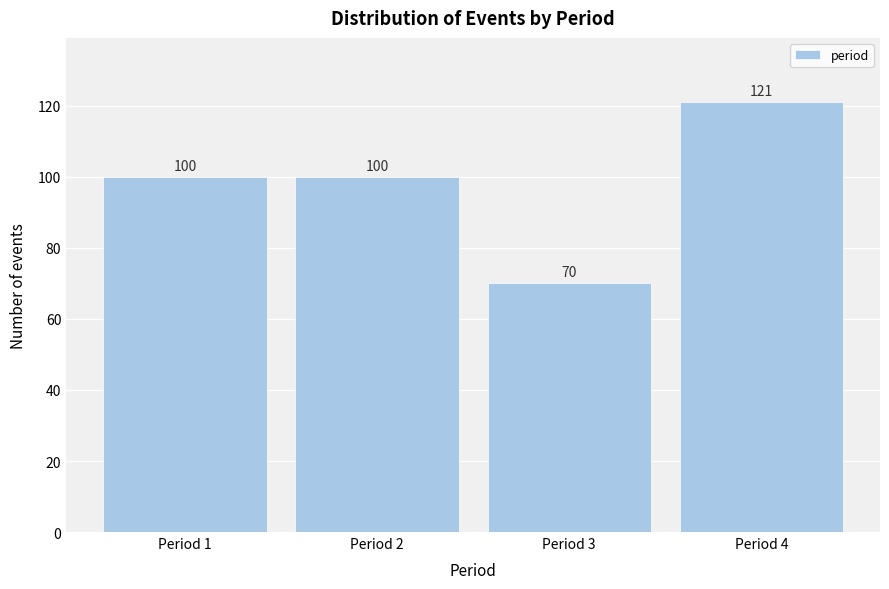

Reading right to left, list all the values displayed in this chart.

121	70	100	100